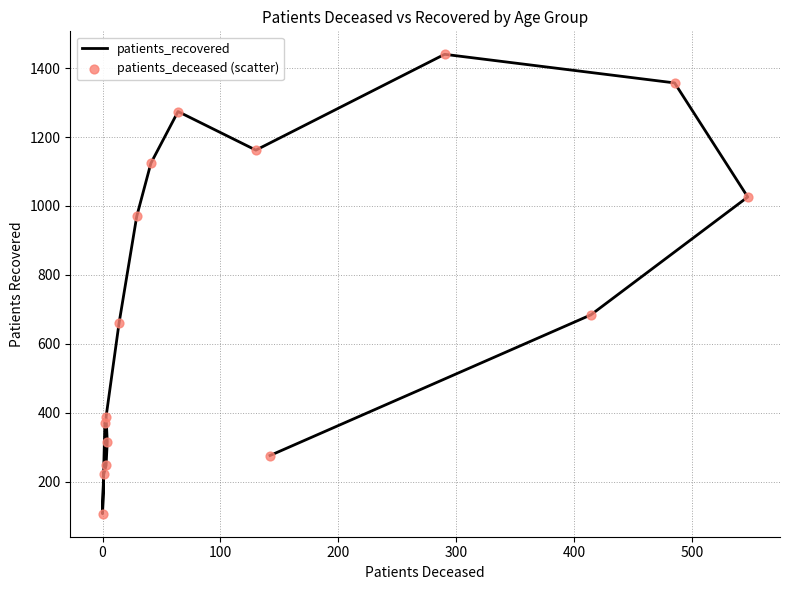

Which series contains the lowest Y value?

patients_recovered